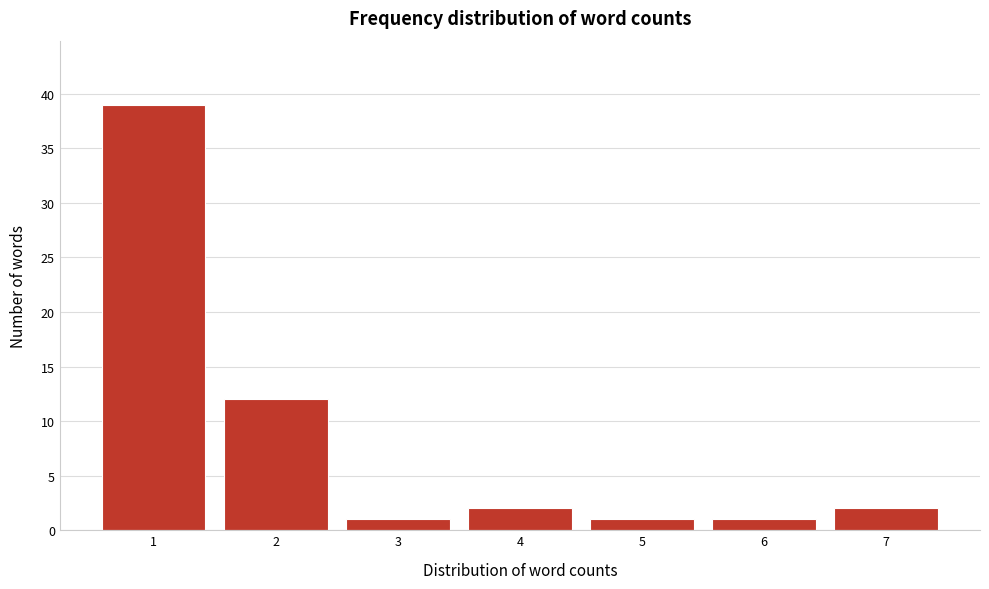

Reading left to right, transcribe all the data shown in this chart.

1=39	2=12	3=1	4=2	5=1	6=1	7=2